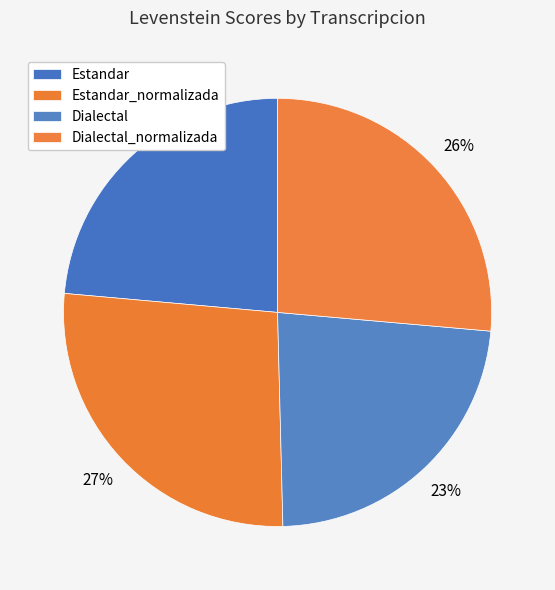

What is the ratio of the value at Estandar to the value at Dialectal?

1.0